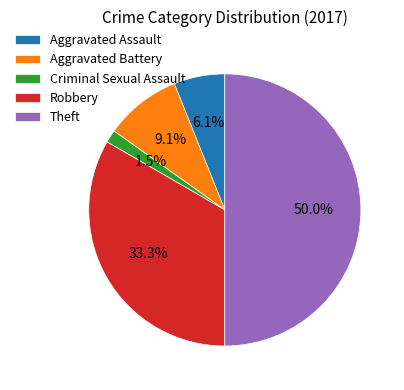

Which category has the biggest portion of the pie?

Theft